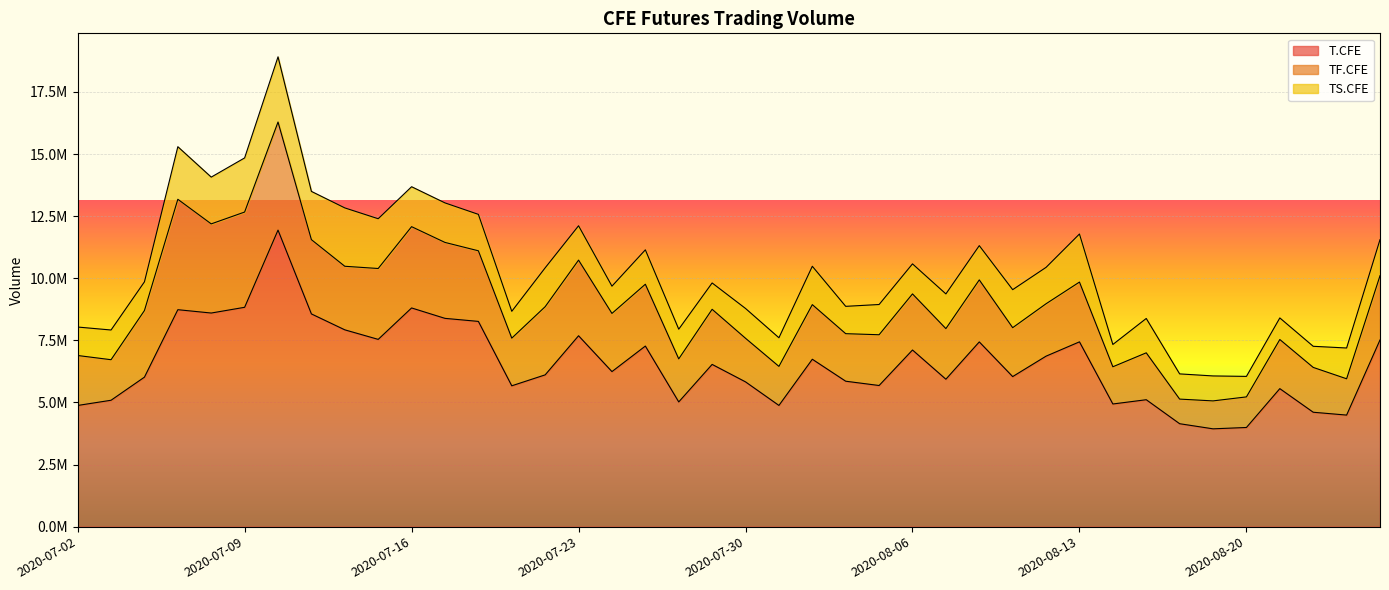

At 2020-08-26, list the series in order from largest to smallest.

T.CFE, TF.CFE, TS.CFE